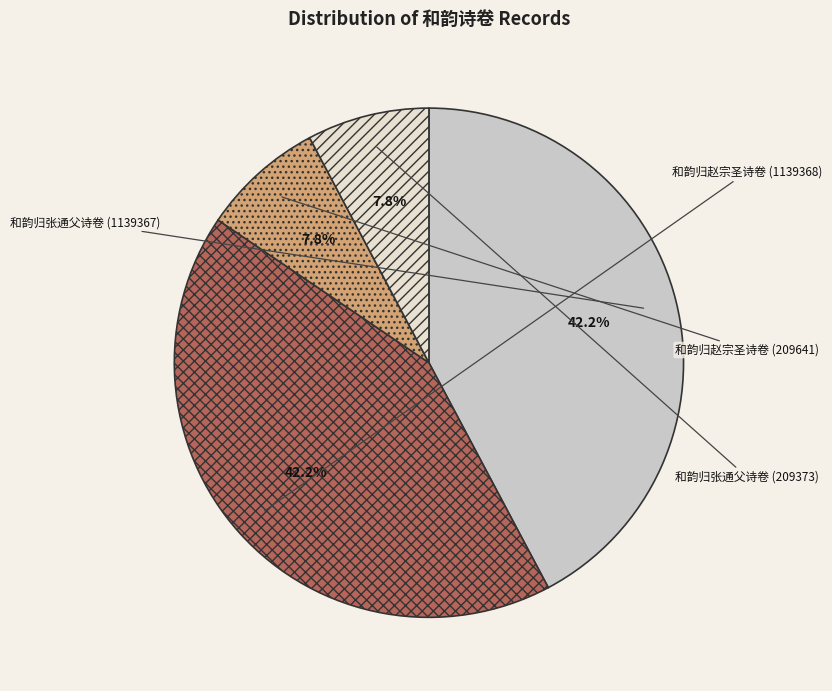

Does 和韵归张通父诗卷 (1139367) account for over 50% of the chart?

No